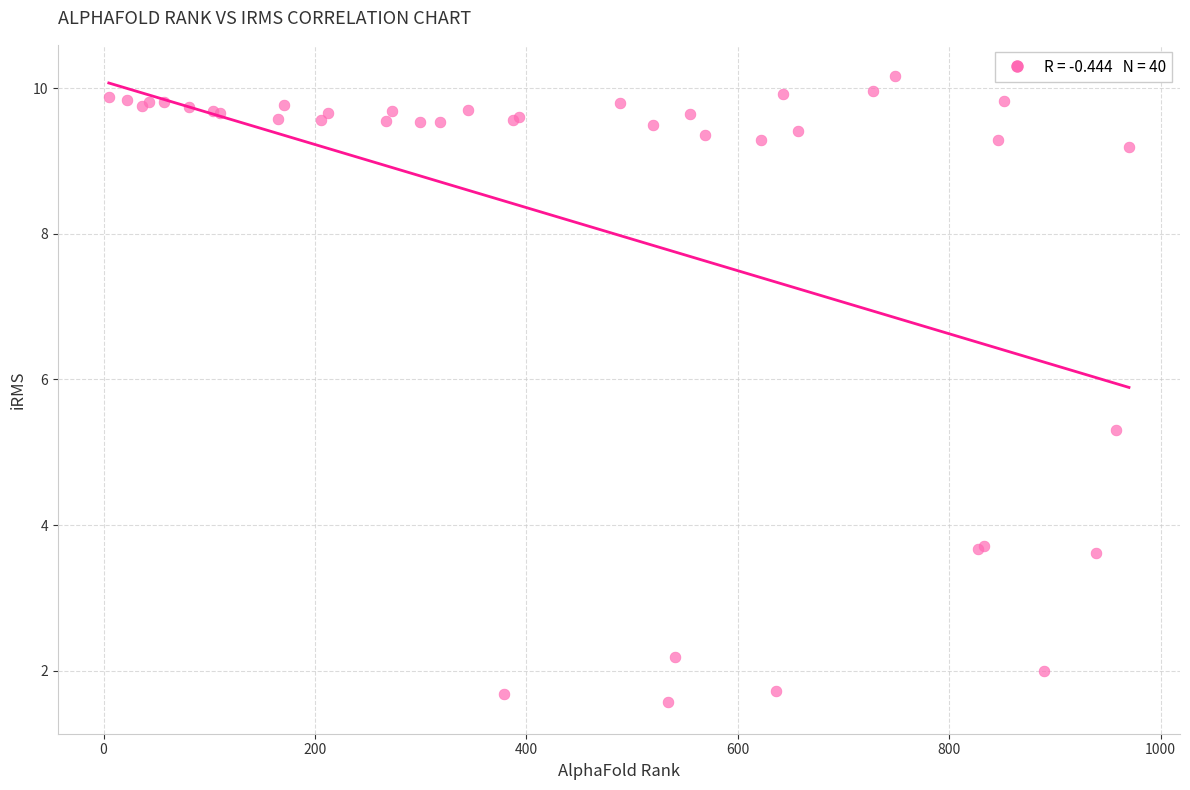

What Y value in the scatter plot is closest to 5?

5.3